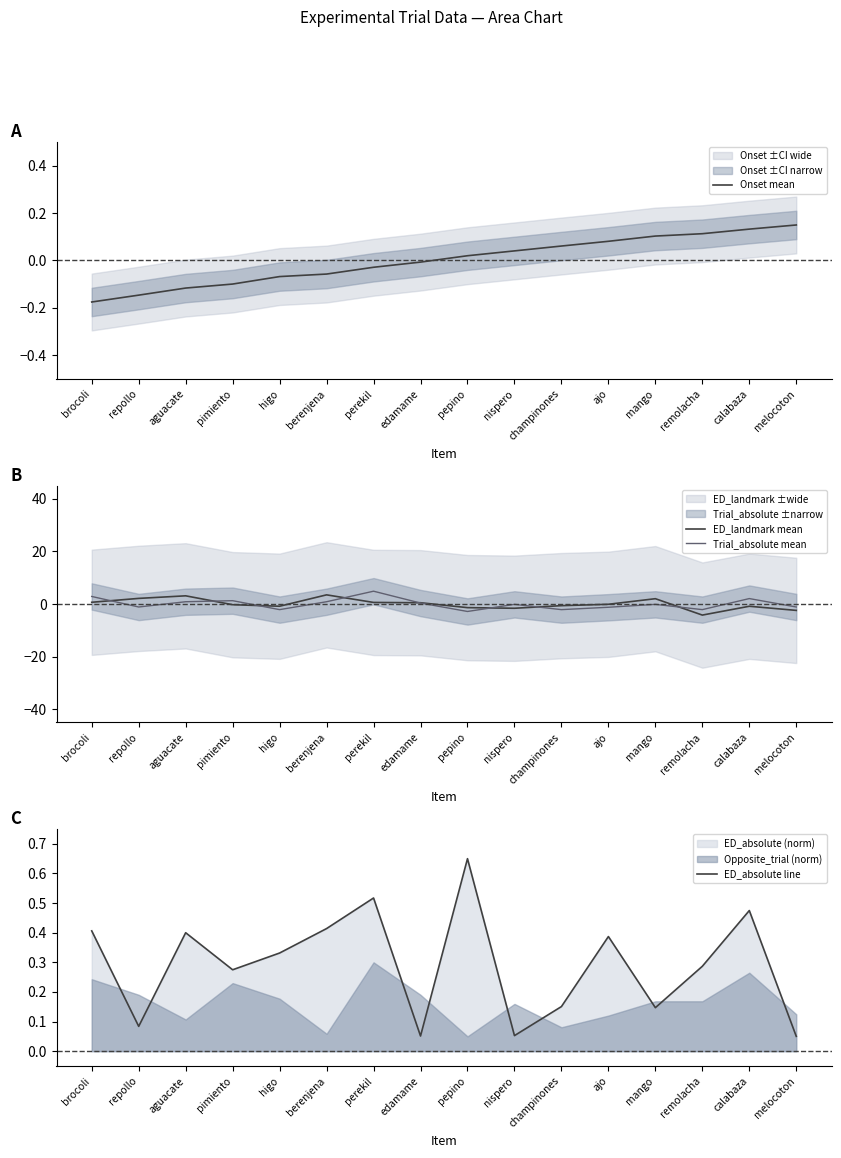

Where do ED_absolute line and Onset mean first cross each other?

calabaza and melocoton